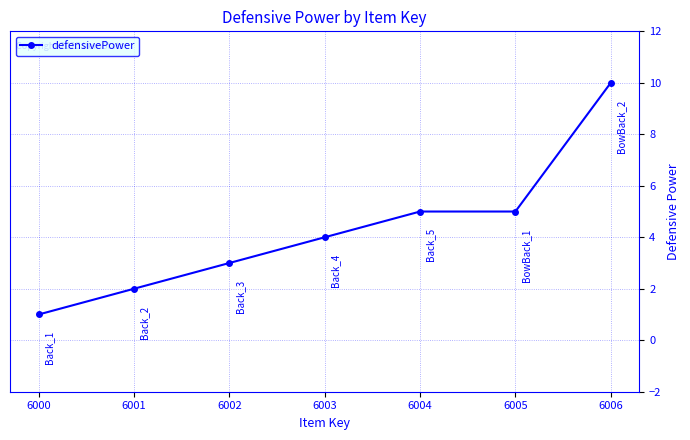

What is the value of the 7th point from the left?

10